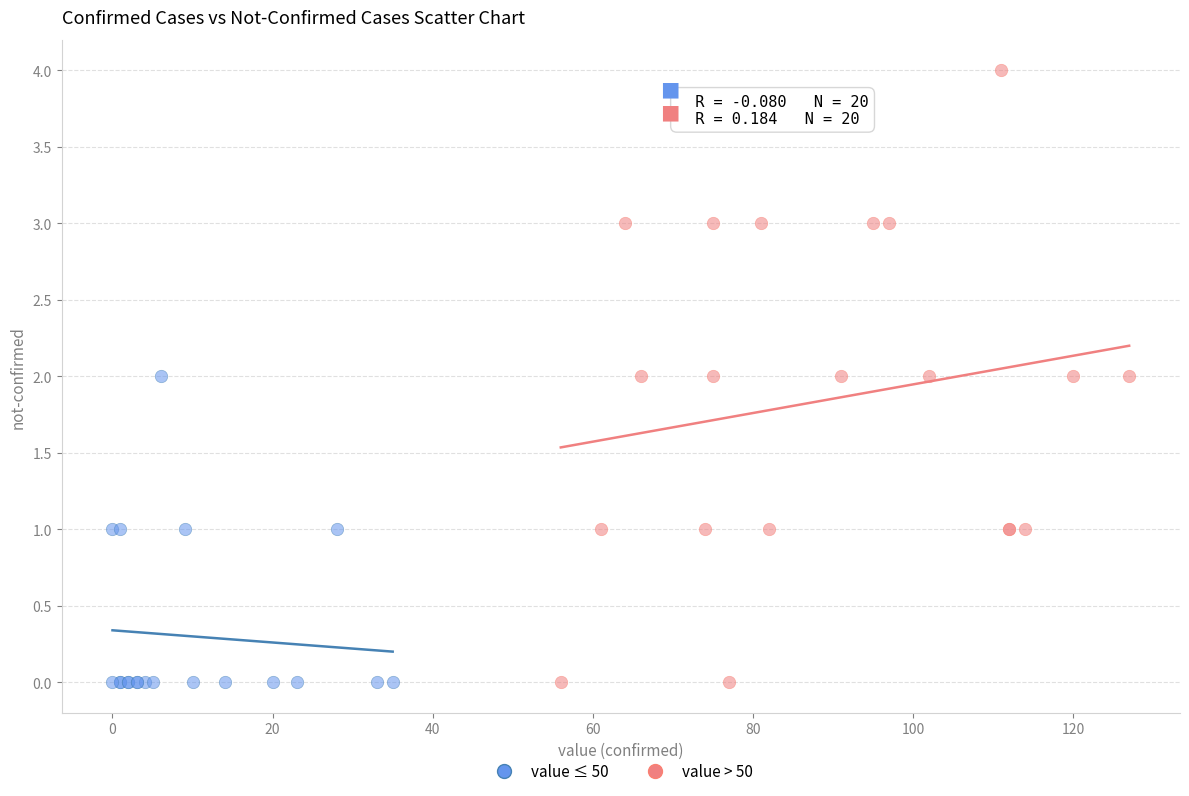

Which series has the widest spread of Y values?

value > 50